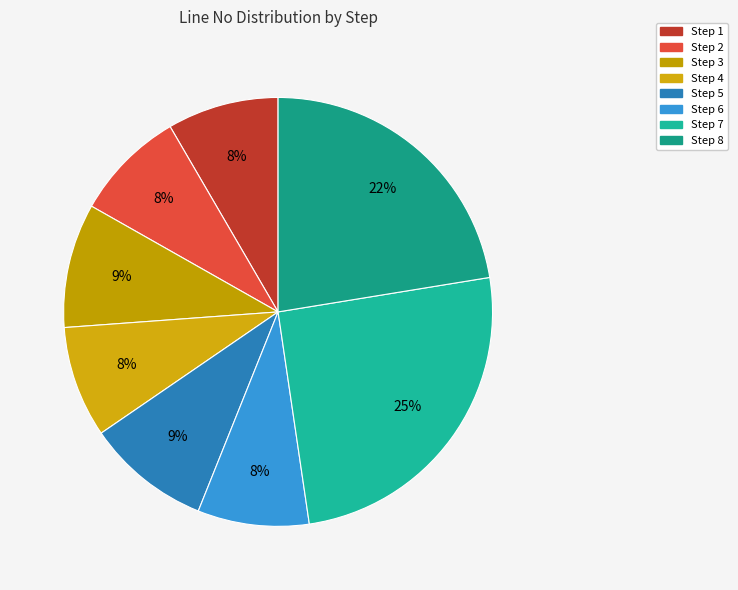

To the nearest percent, what portion does Step 4 represent?

8%